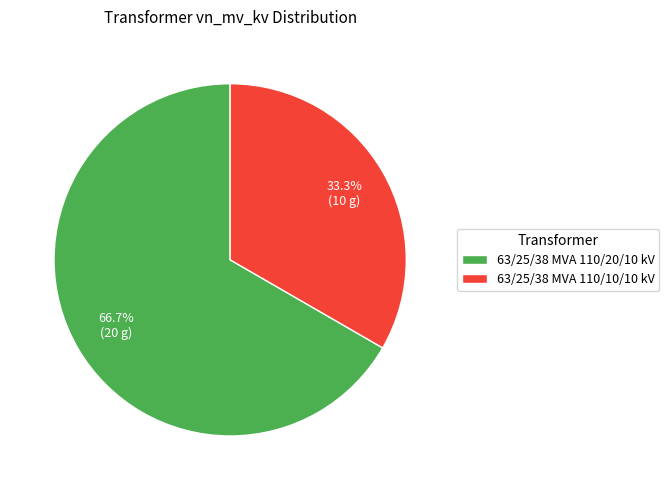

What percentage is NOT represented by 63/25/38 MVA 110/10/10 kV?

66.7%